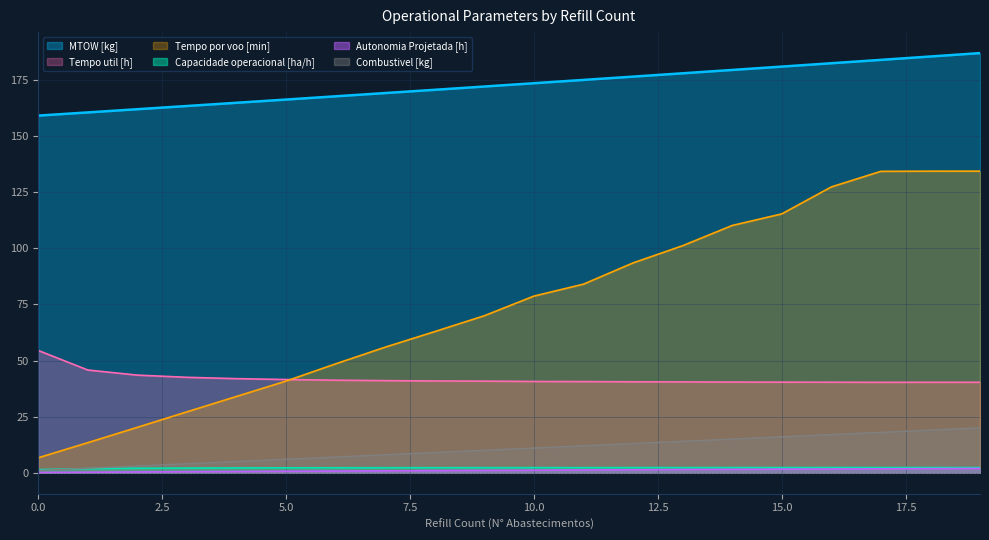

What are all the series names shown in the legend?

MTOW [kg], Tempo util [h], Tempo por voo [min], Capacidade operacional [ha/h], Autonomia Projetada [h], Combustivel [kg]